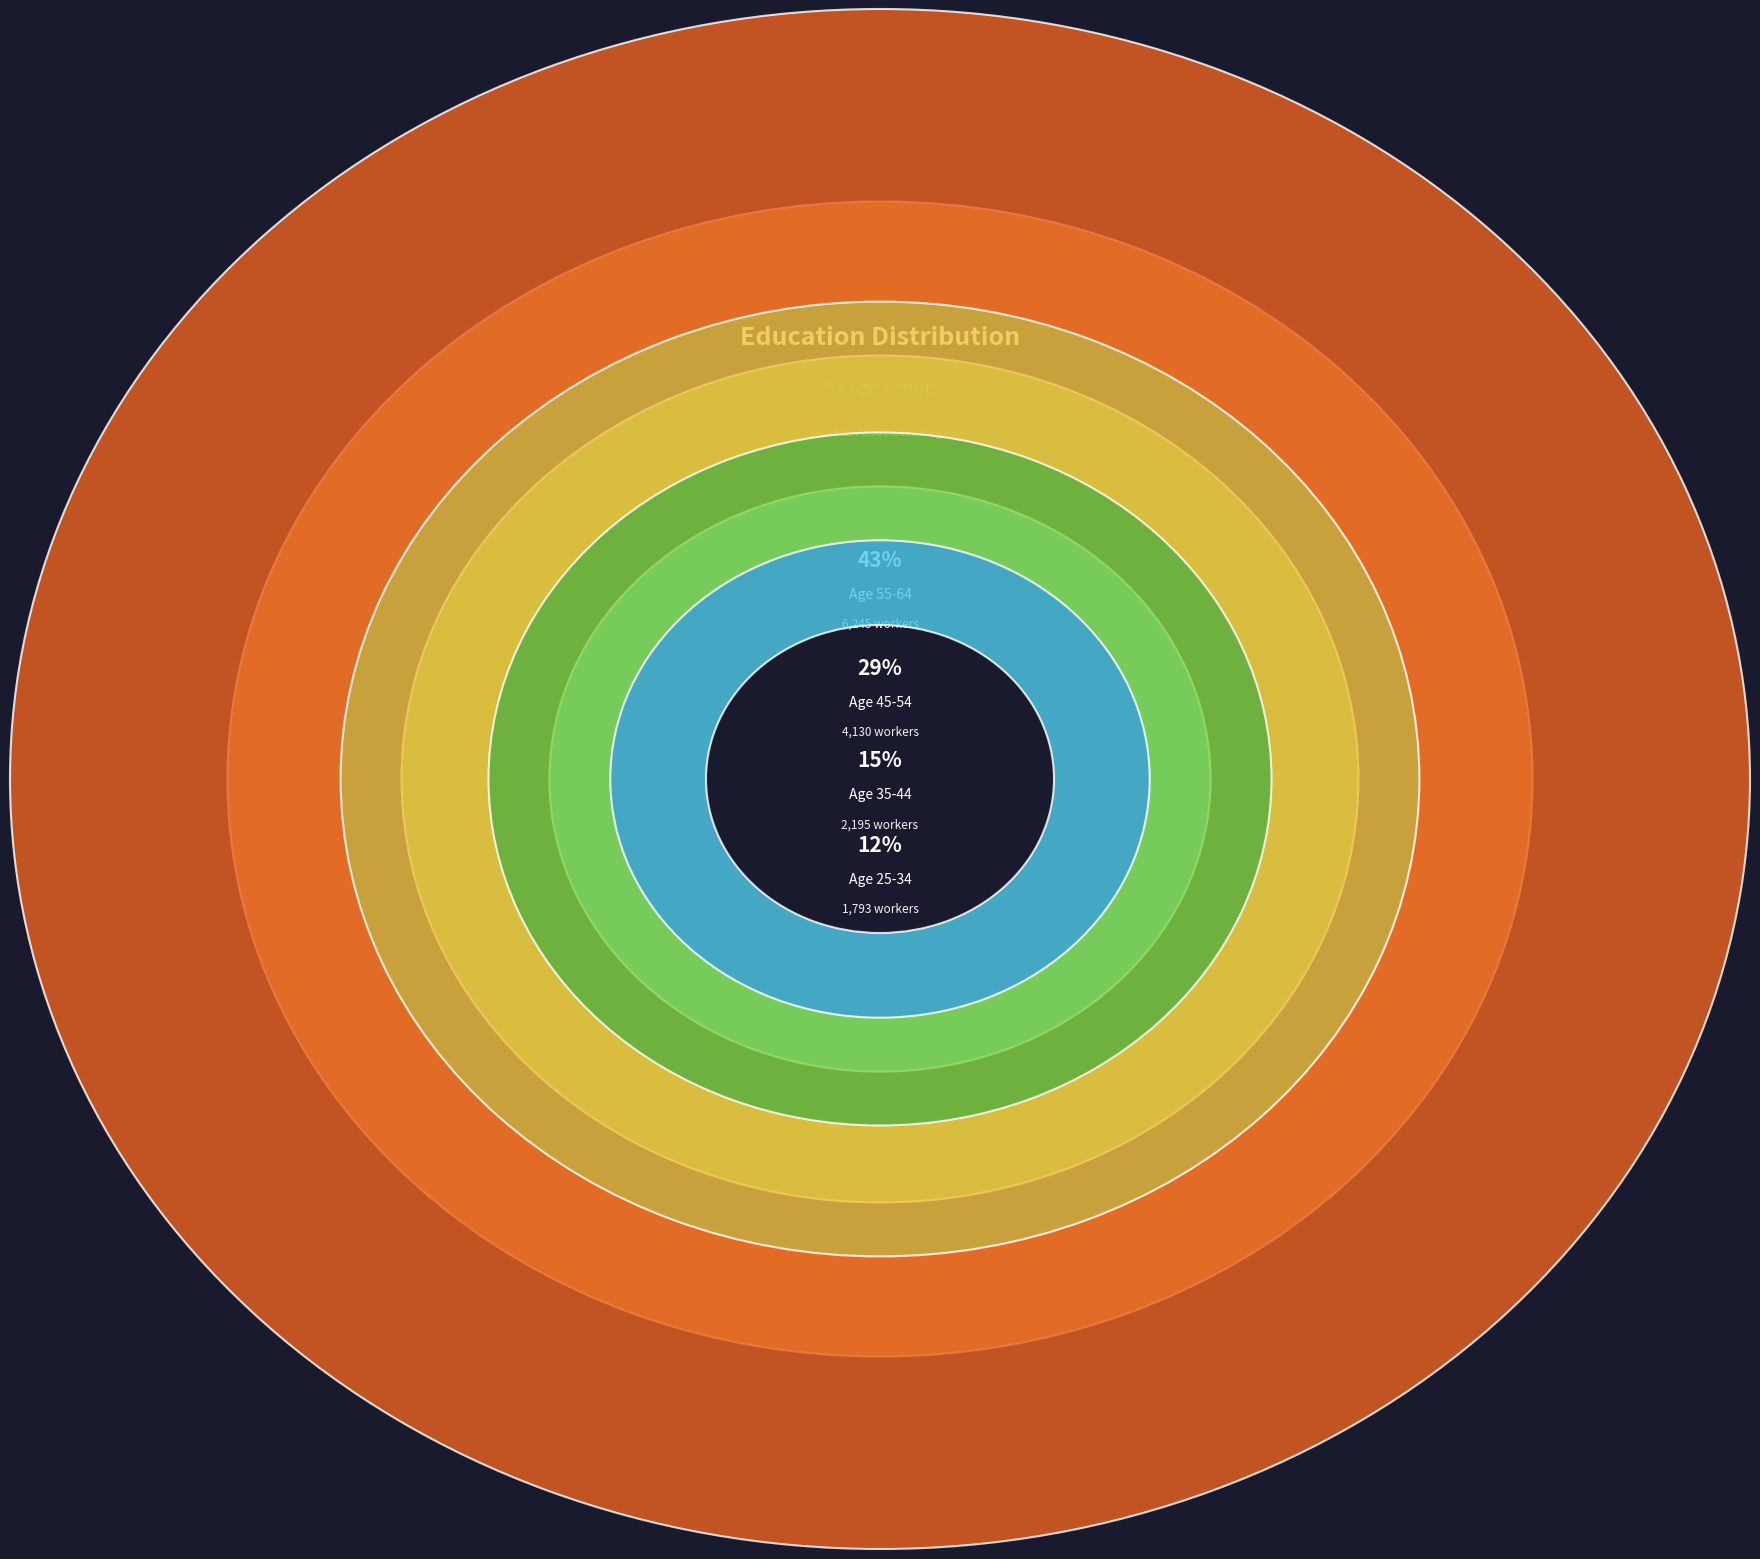

What percentage is the 55-64 slice, to the nearest percent?

43%